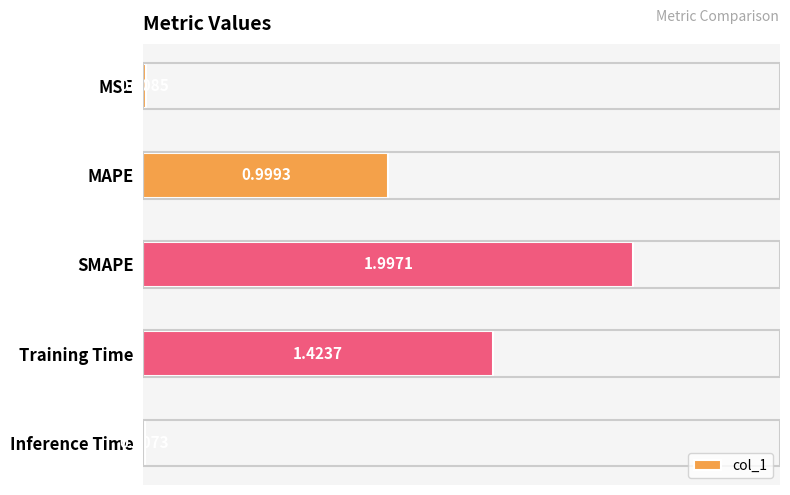

What is the sum of all values?

4.4